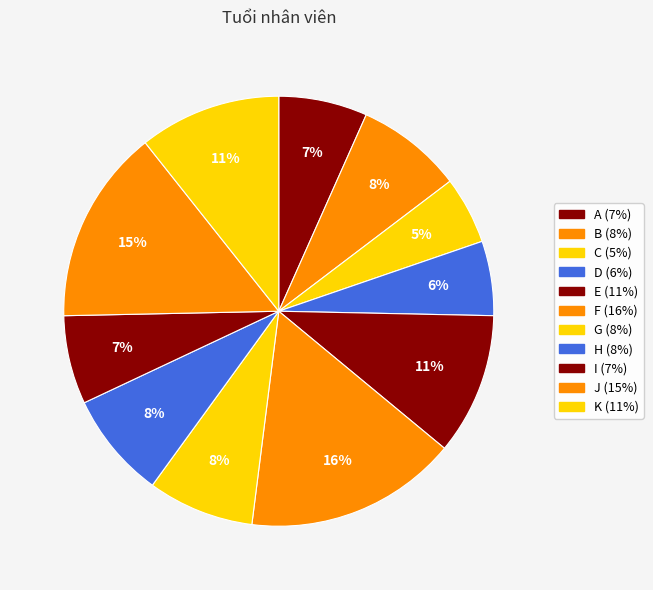

Count the number of slices in the pie.

11